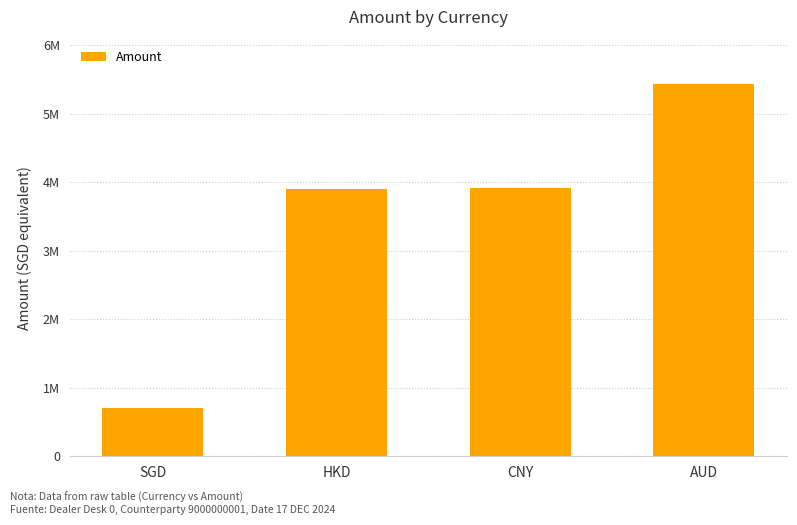

Rank the categories by value from highest to lowest.

AUD, CNY, HKD, SGD